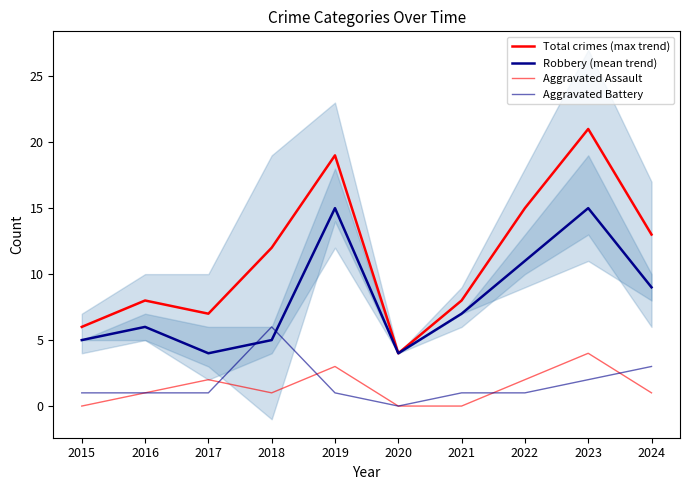

Is the value of Aggravated Assault at 2020 greater than the value of Total crimes (max trend) at 2017?

No